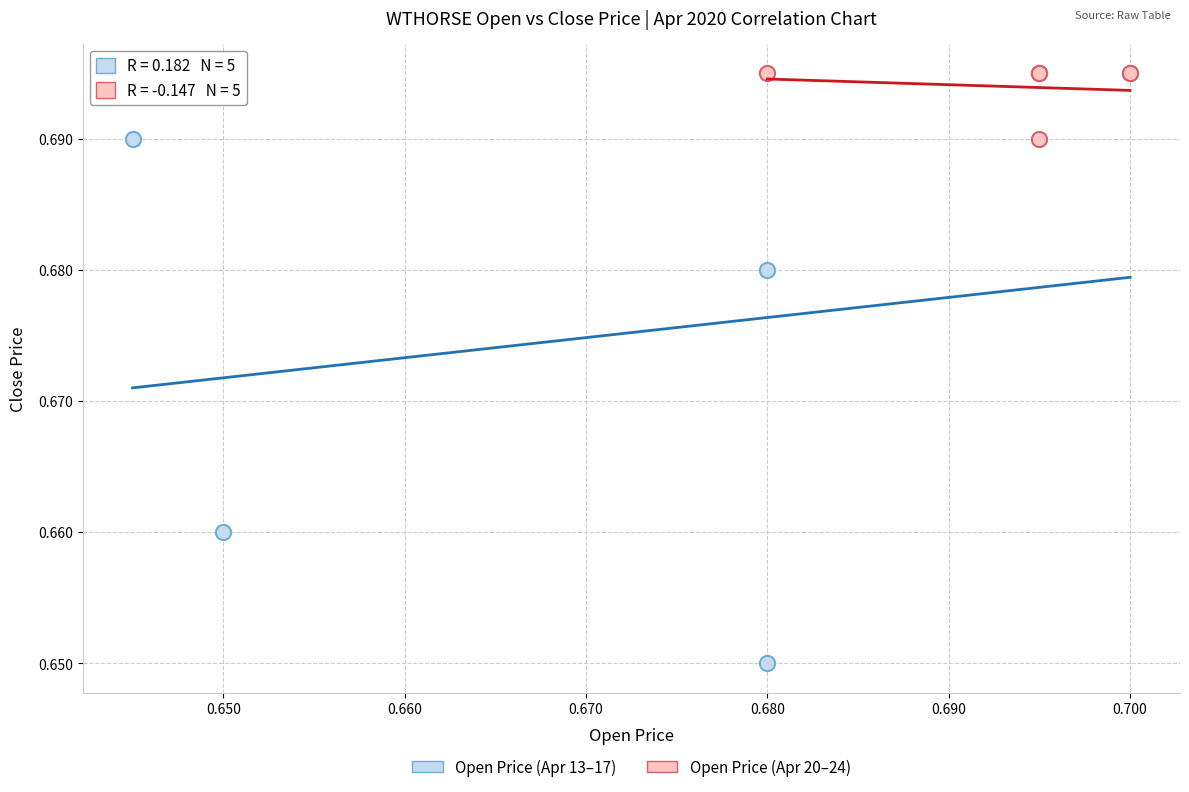

What are all the series names shown in the legend?

Open Price (Apr 13–17), Open Price (Apr 20–24)